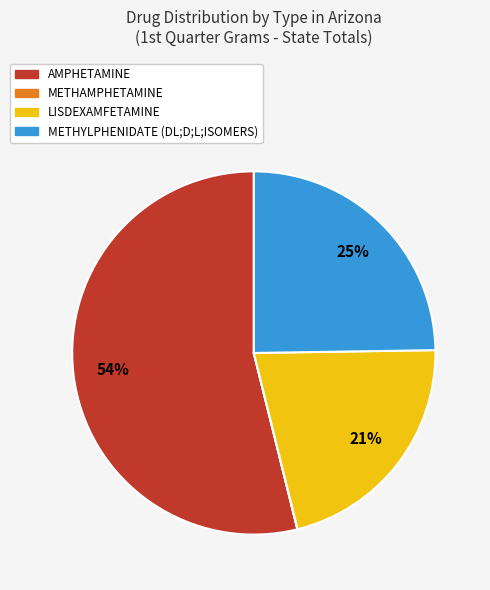

Combined, do AMPHETAMINE and METHYLPHENIDATE (DL;D;L;ISOMERS) account for over 50%?

Yes